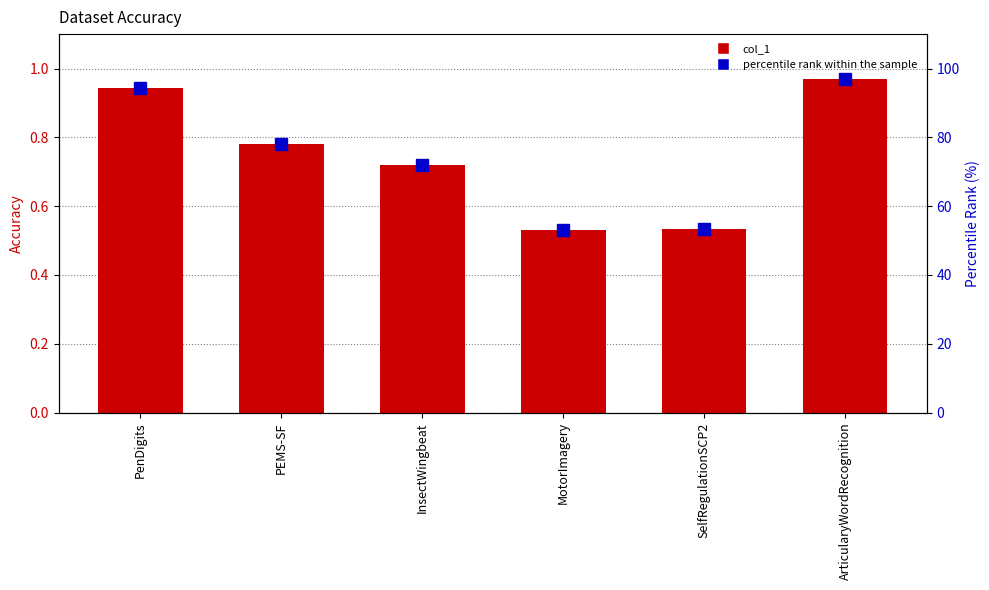

Between InsectWingbeat and ArticularyWordRecognition, which is larger?

ArticularyWordRecognition